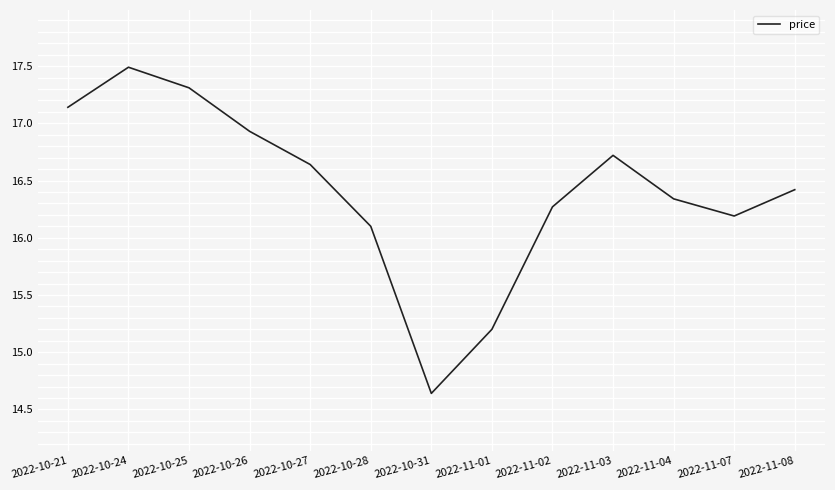

At which category does the data reach its first local peak?

2022-10-24